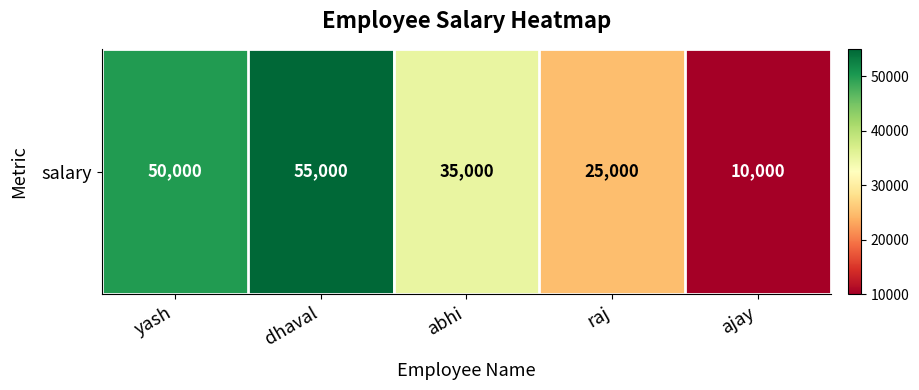

Which label corresponds to the smallest value in the chart?

ajay